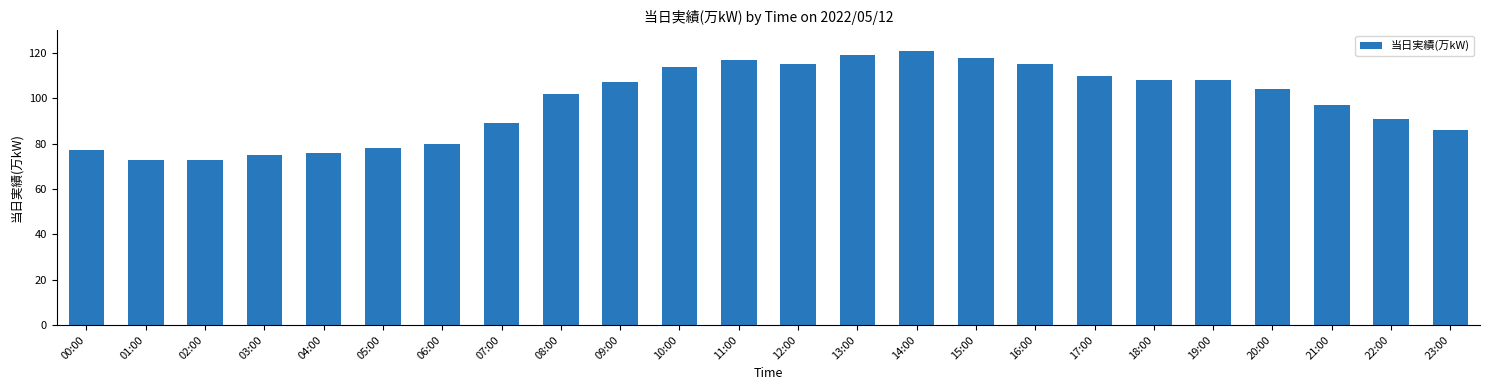

What is the label of the 16th bar from the left?

15:00